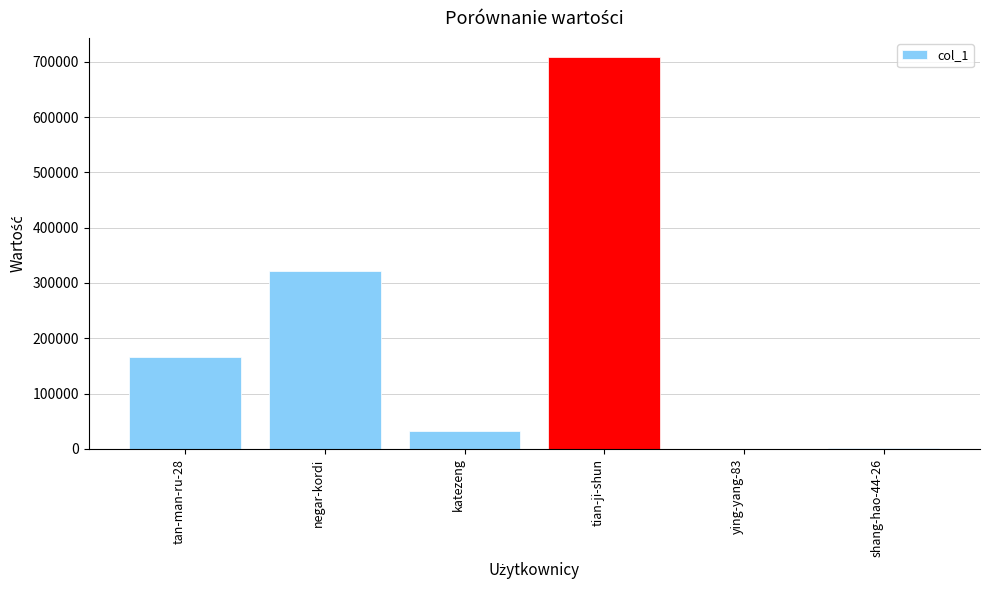

Which has a higher value, shang-hao-44-26 or tian-ji-shun?

tian-ji-shun